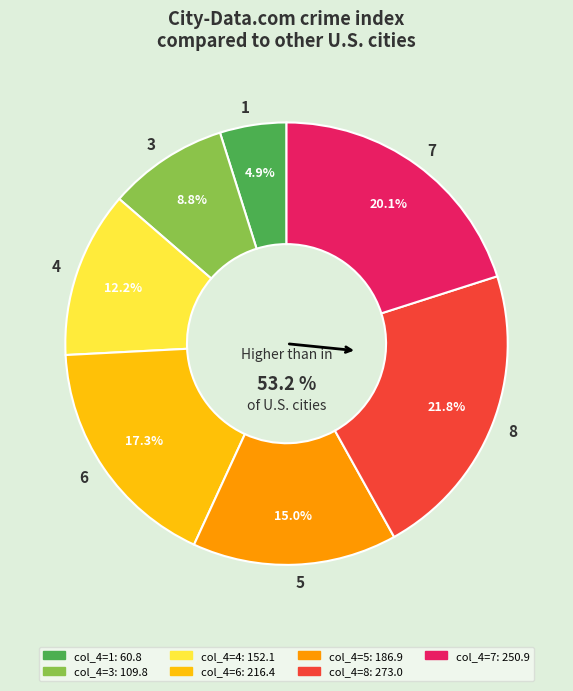

How many slices are in this pie chart?

7